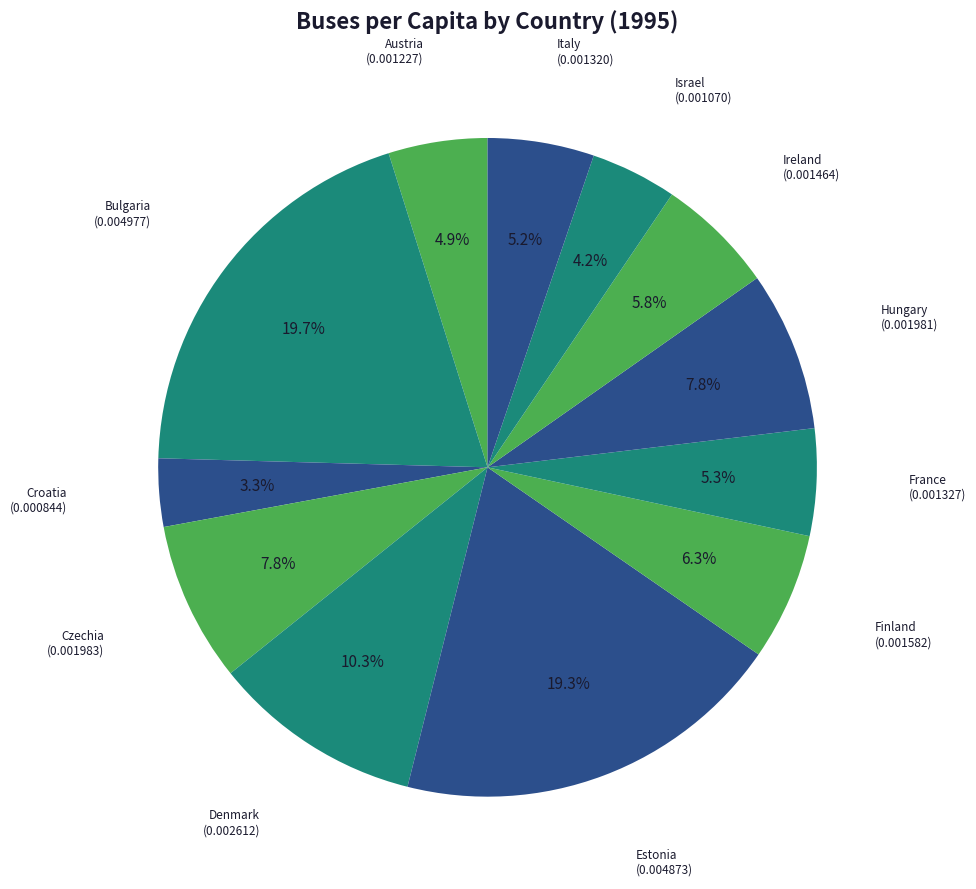

Count the number of slices in the pie.

12